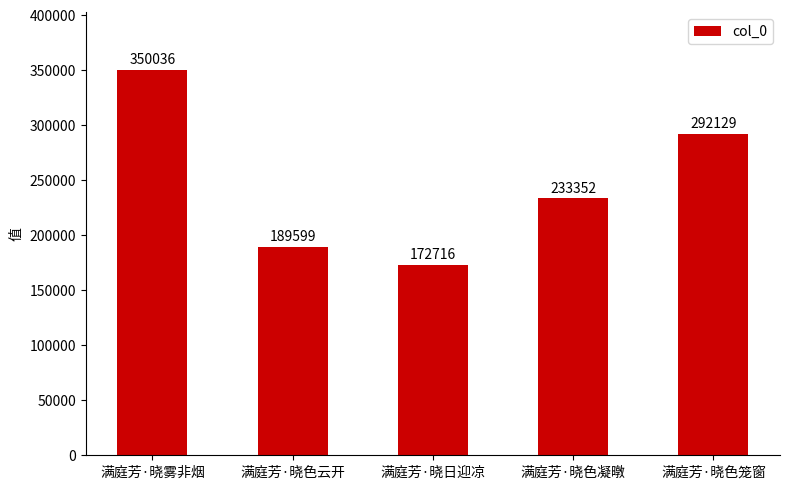

What is the approximate value at 满庭芳·晓雾非烟?

350036